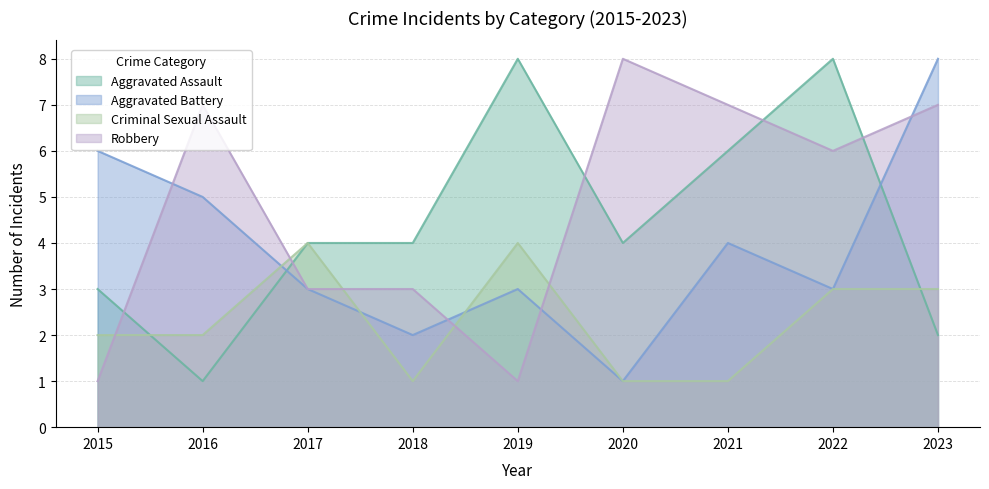

What is the value of the Robbery point at the 7th from the left?

7